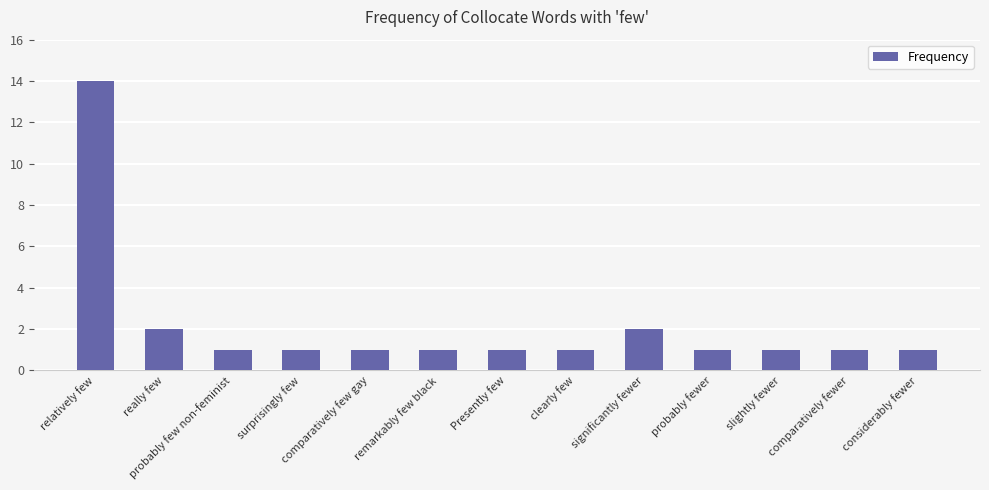

What is the approximate value at clearly few?

1